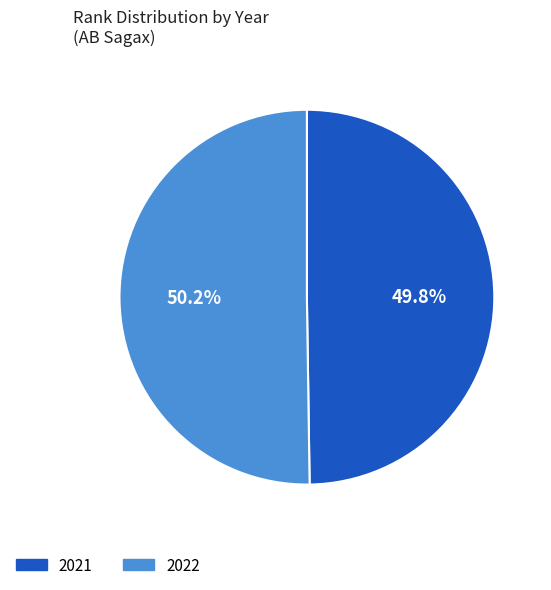

Is there a majority slice in this chart?

Yes